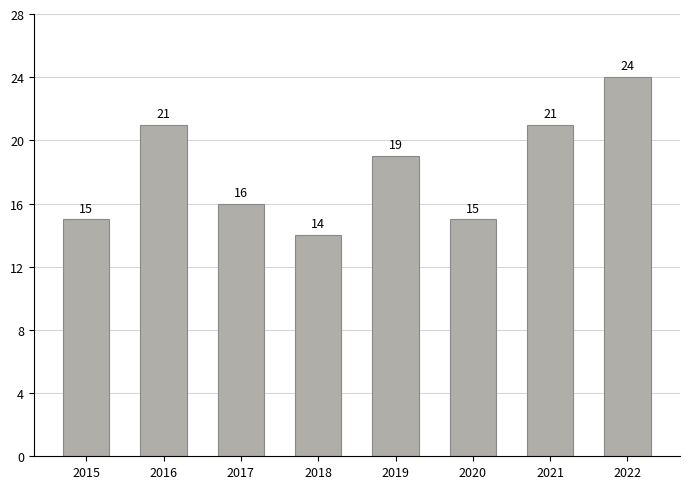

Which has a higher value, 2019 or 2020?

2019